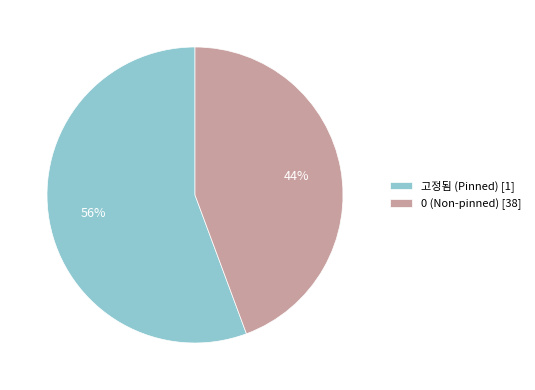

Between 0 (Non-pinned) [38] and 고정됨 (Pinned) [1], which is larger?

고정됨 (Pinned) [1]